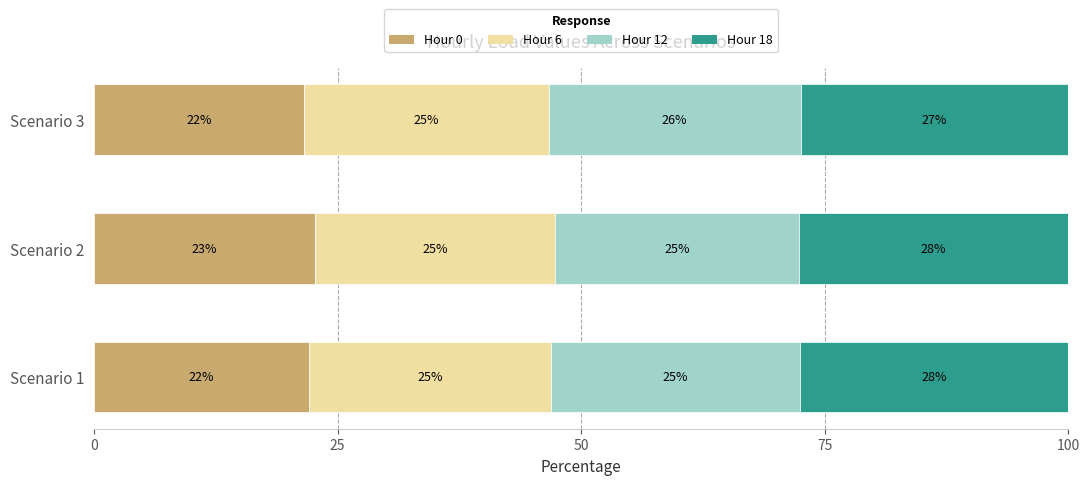

Is it true that Hour 0 equals 21.5 at Scenario 3?

True